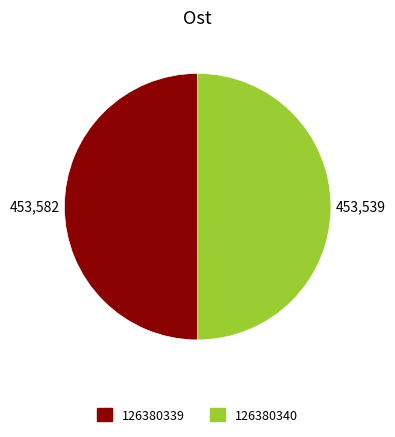

The 126380340 slice represents 50% of the pie. True or false?

True